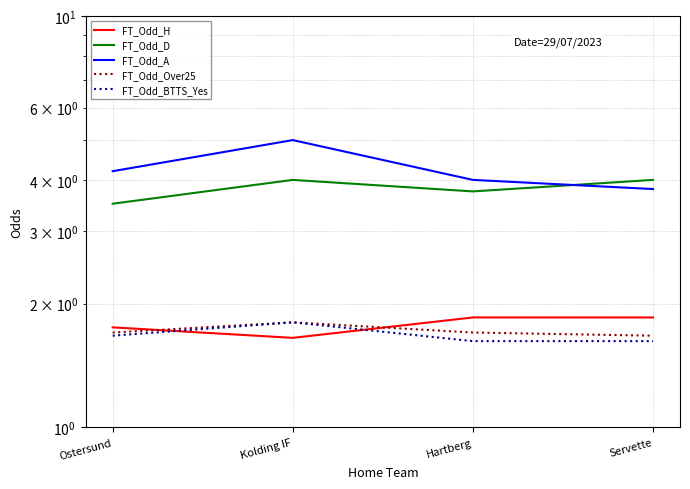

At which label does FT_Odd_A reach its peak?

Kolding IF